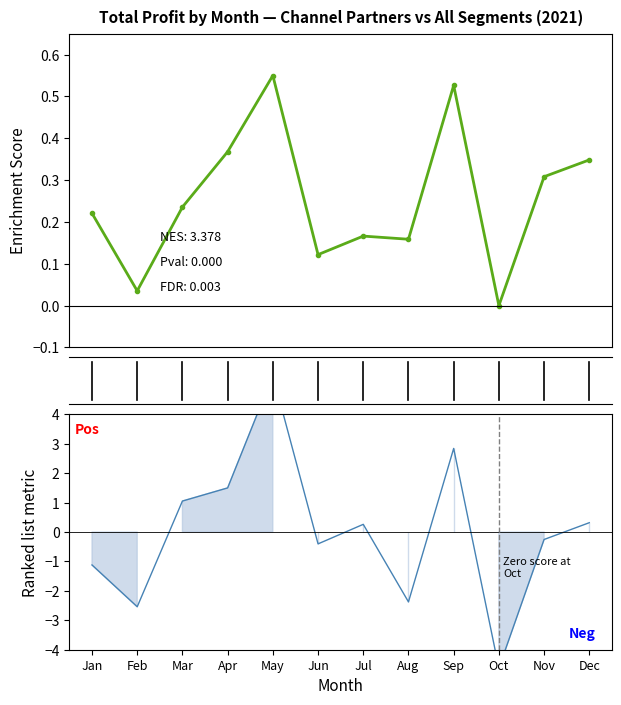

Where is the first local maximum for Channel Partners Profit?

May